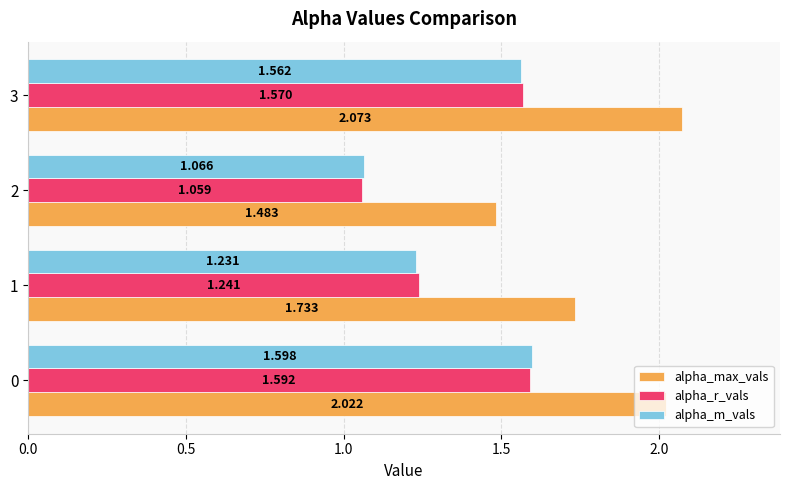

Is the value of alpha_r_vals at 2 greater than the value of alpha_max_vals at 3?

No